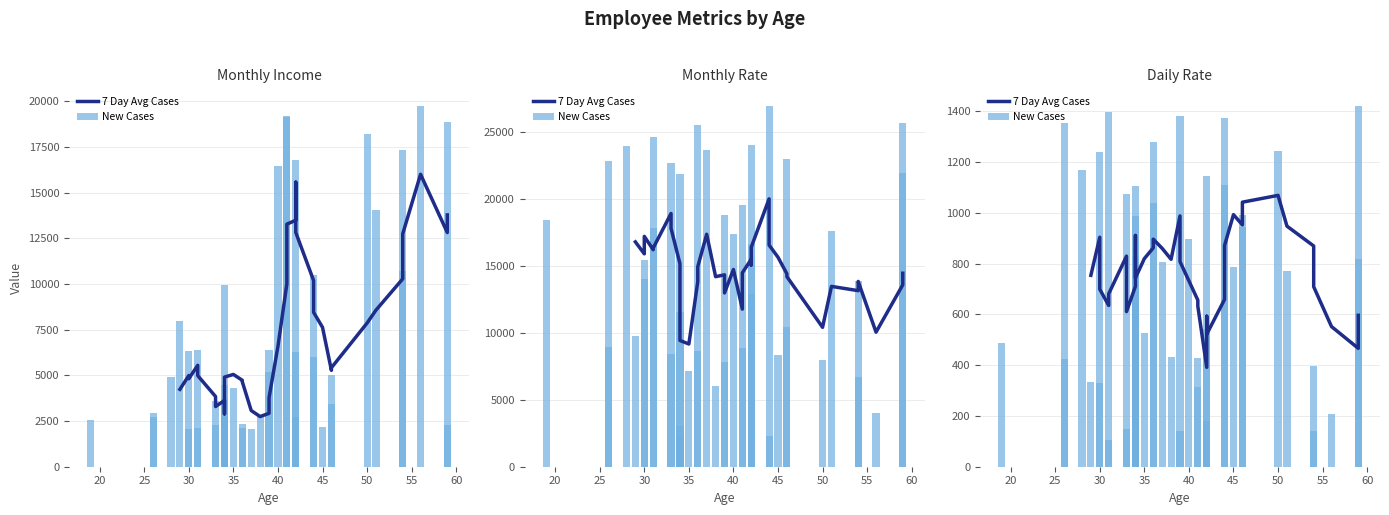

Is it true that New Cases equals 263.8 at 60?

False